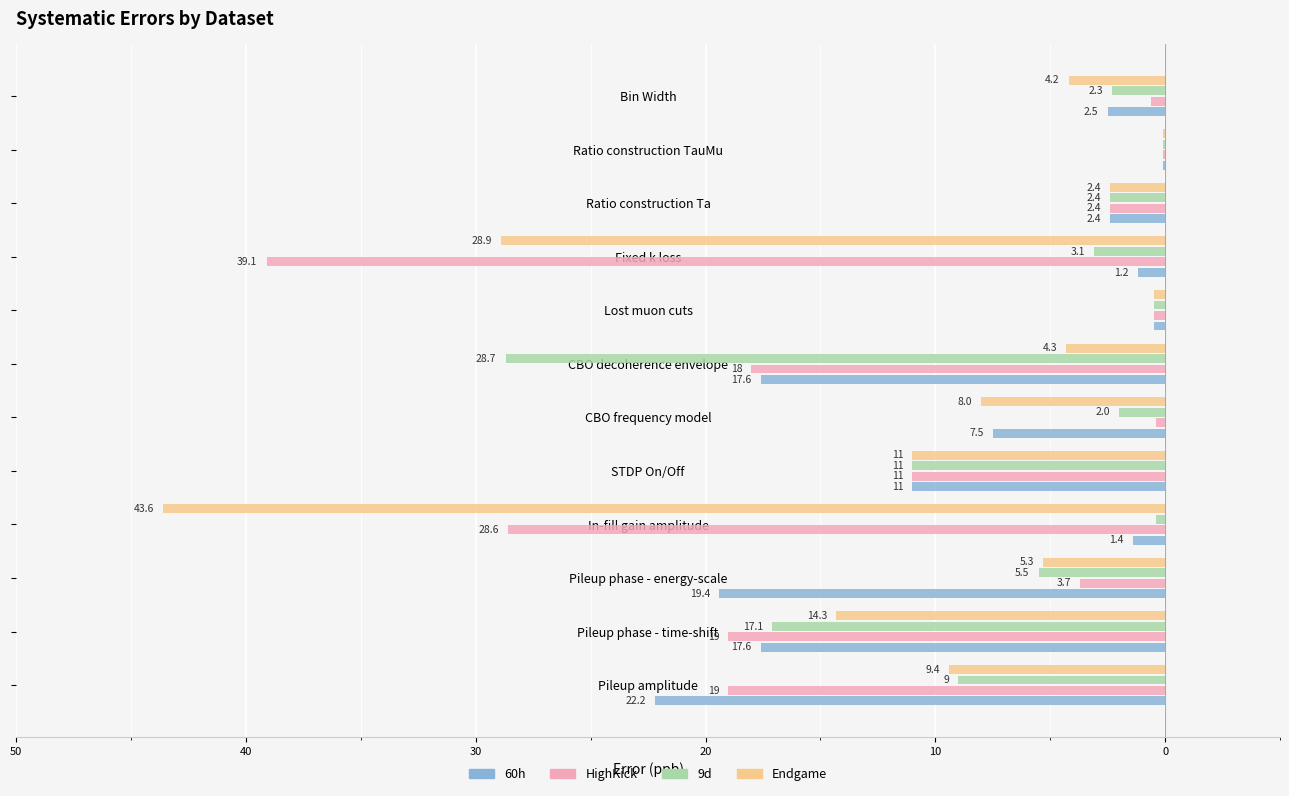

What are all the series names shown in the legend?

60h, HighKick, 9d, Endgame